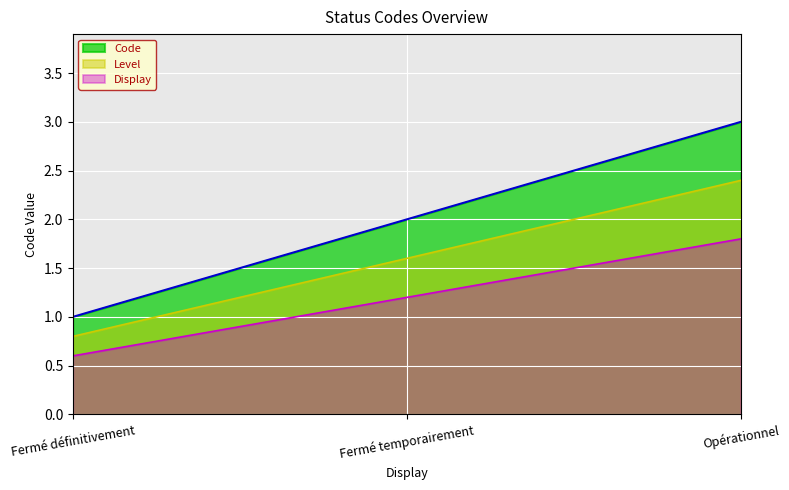

List the labels in order of value, largest first.

Opérationnel, Fermé temporairement, Fermé définitivement